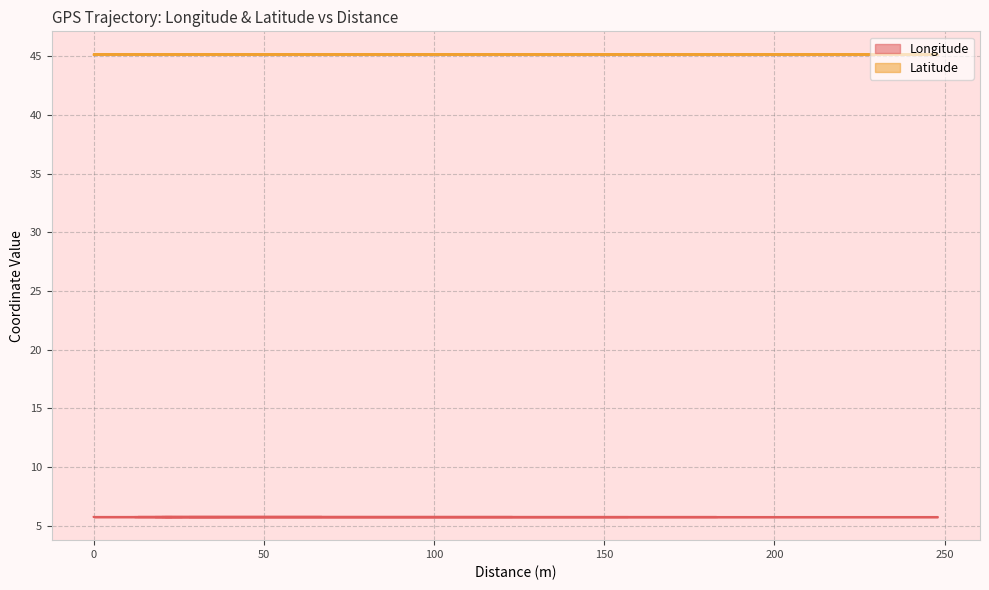

At which label does Latitude reach its minimum?

21